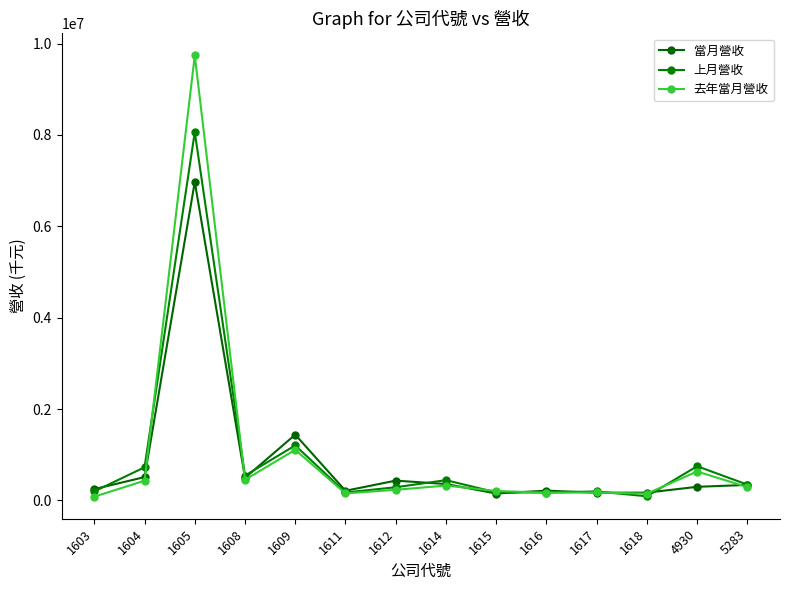

What is the value of the 上月營收 point at the 4th from the left?

542860